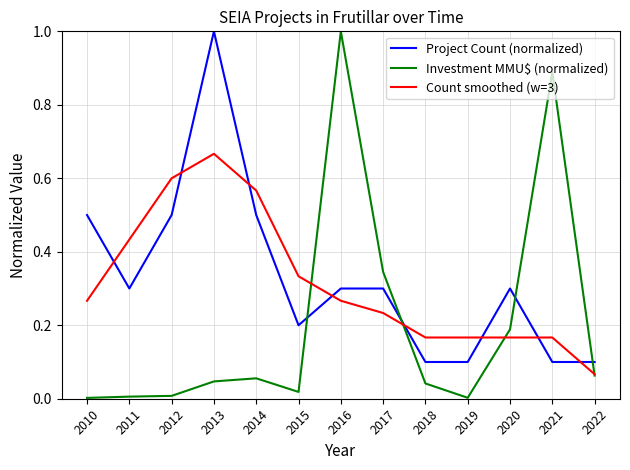

Does the chart have visible grid lines?

Yes